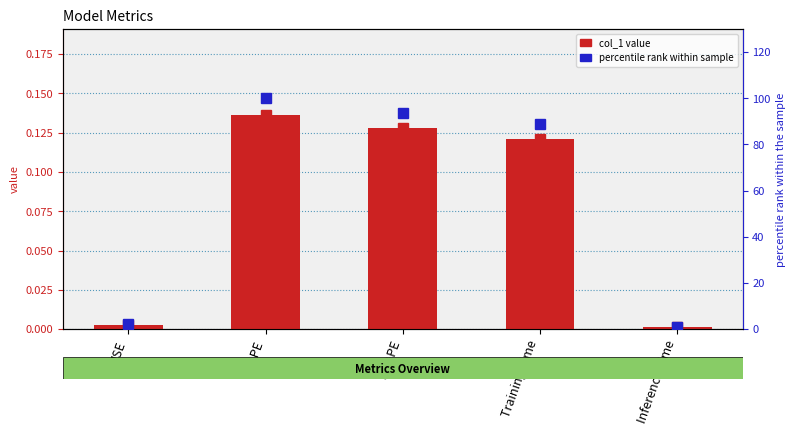

Between SMAPE and Inference Time, which series saw the biggest shift?

percentile rank within sample